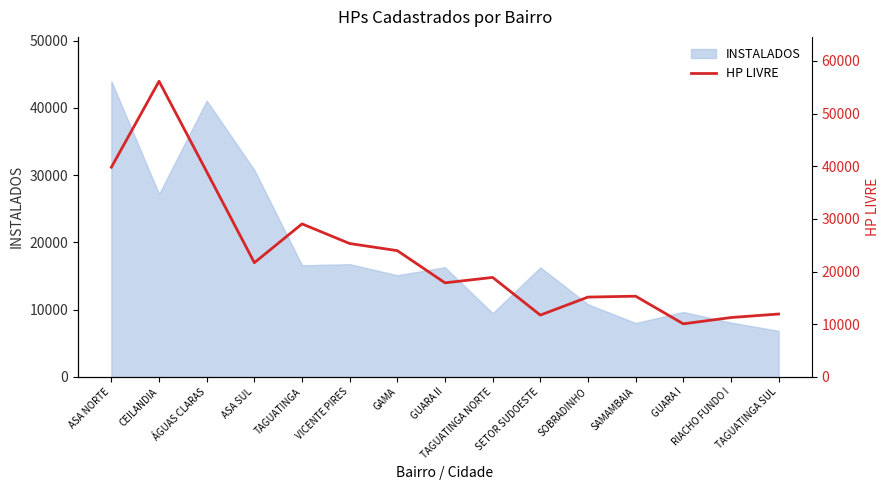

Which category has the highest value across all series?

CEILANDIA